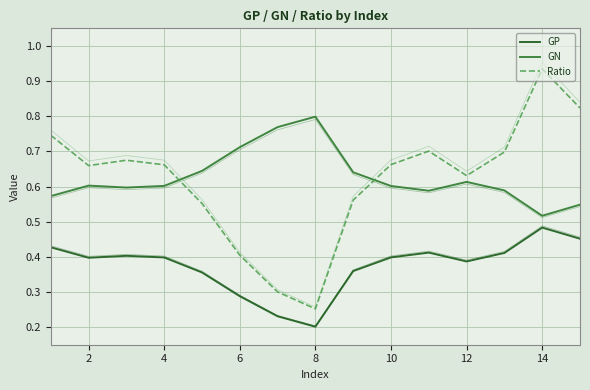

What is the difference between the maximum and minimum values in the GP series?

0.3